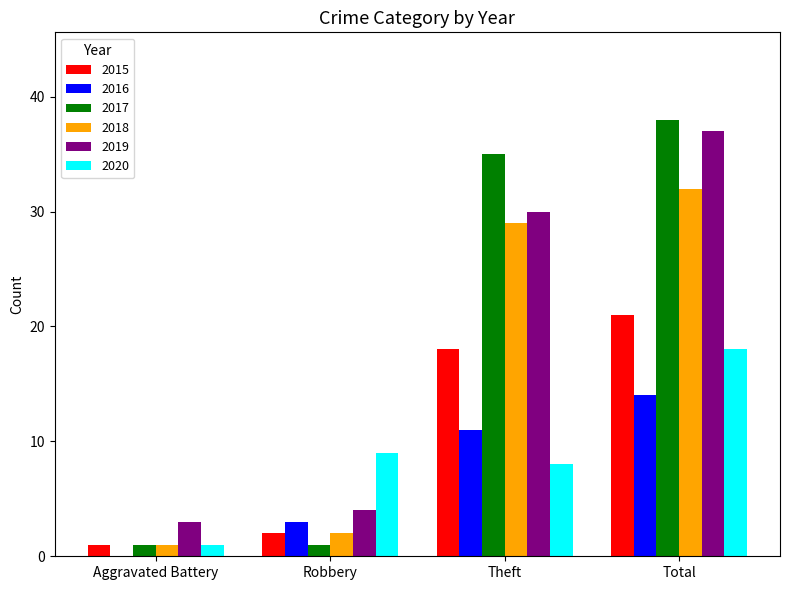

Between Robbery and Total, which series saw the biggest shift?

2017